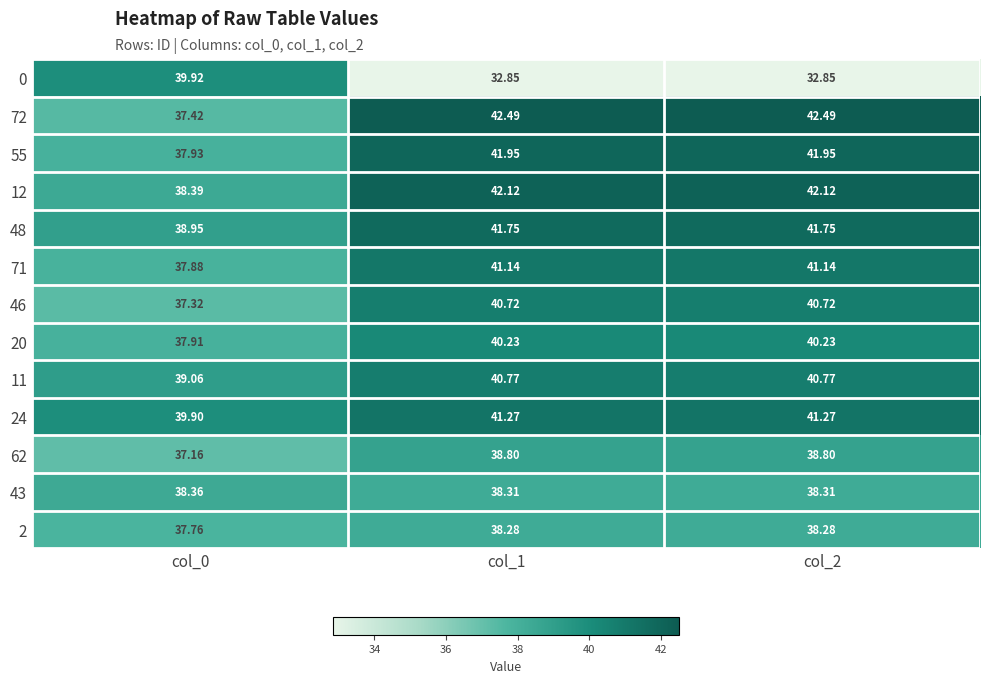

Is the value of 62 at col_2 greater than the value of 48 at col_1?

No